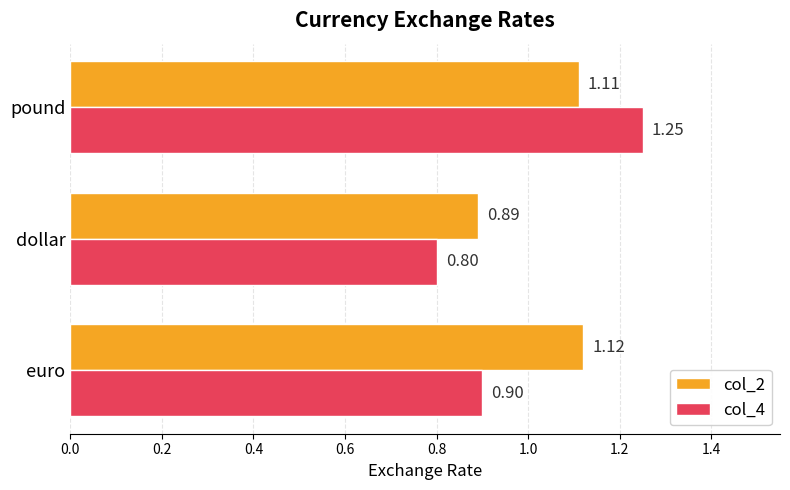

How many data points in col_2 are less than 1?

1